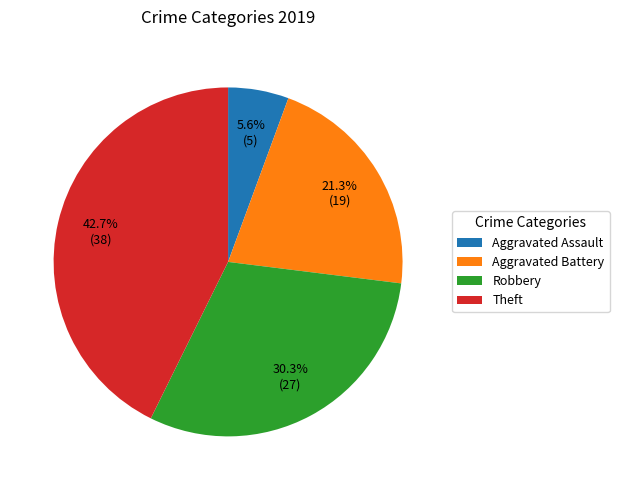

Rank the categories by value from highest to lowest.

Theft, Robbery, Aggravated Battery, Aggravated Assault